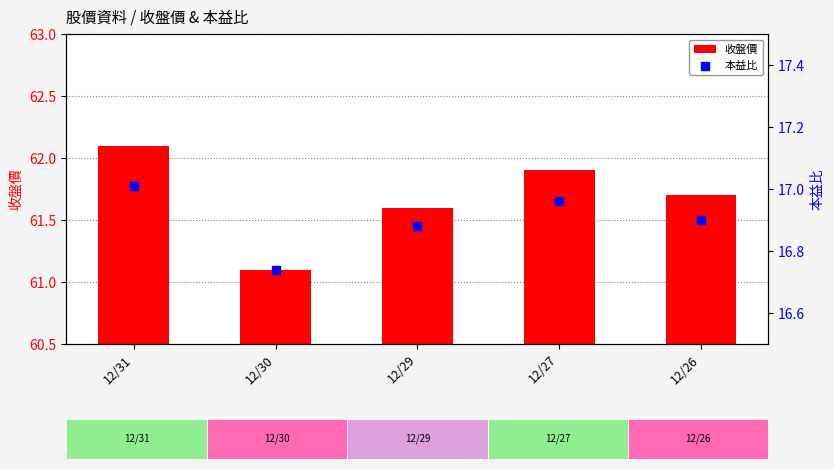

Which series has the widest spread of Y values?

收盤價